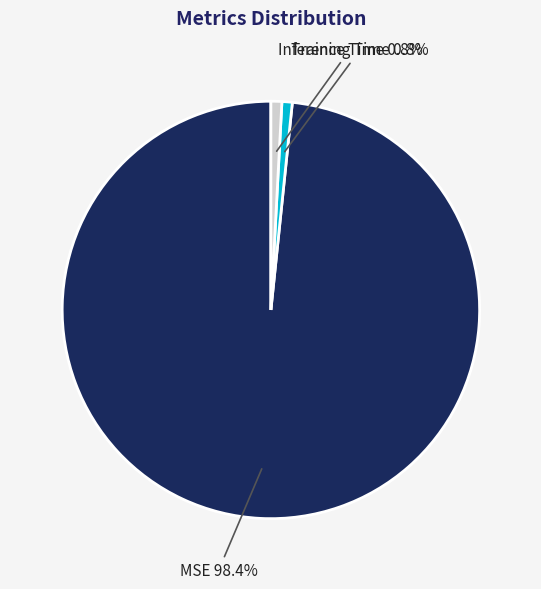

Does MSE represent more than half of the total?

Yes